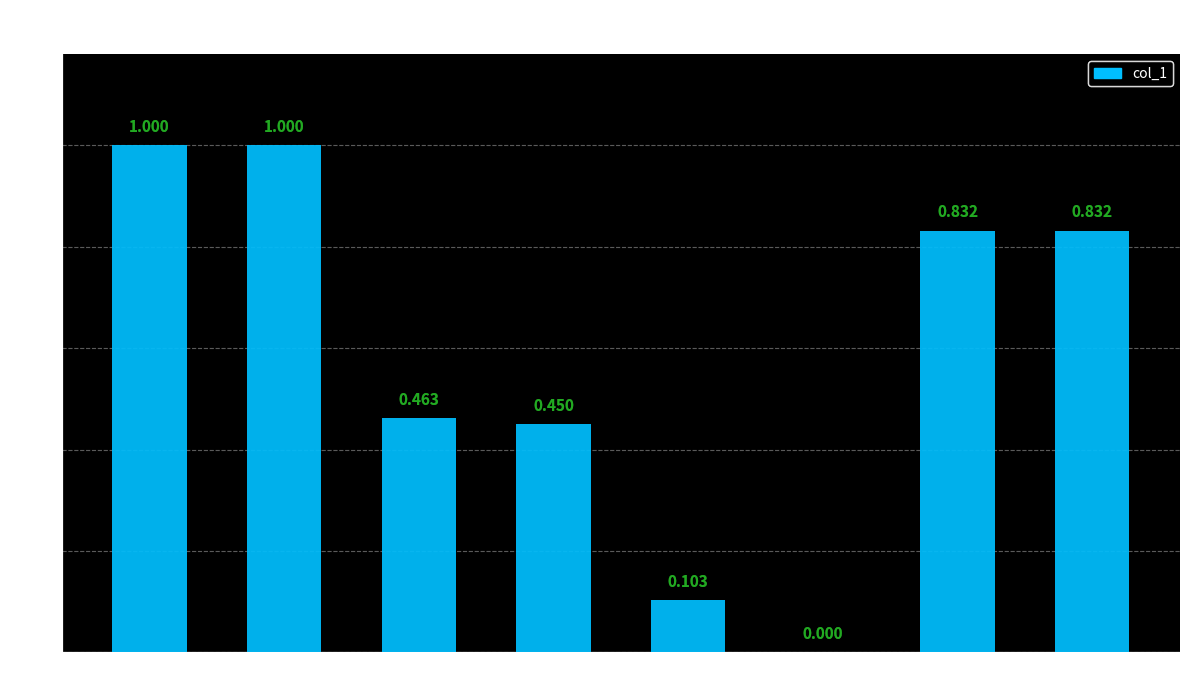

The value at Novelty is 0.2. True or false?

False